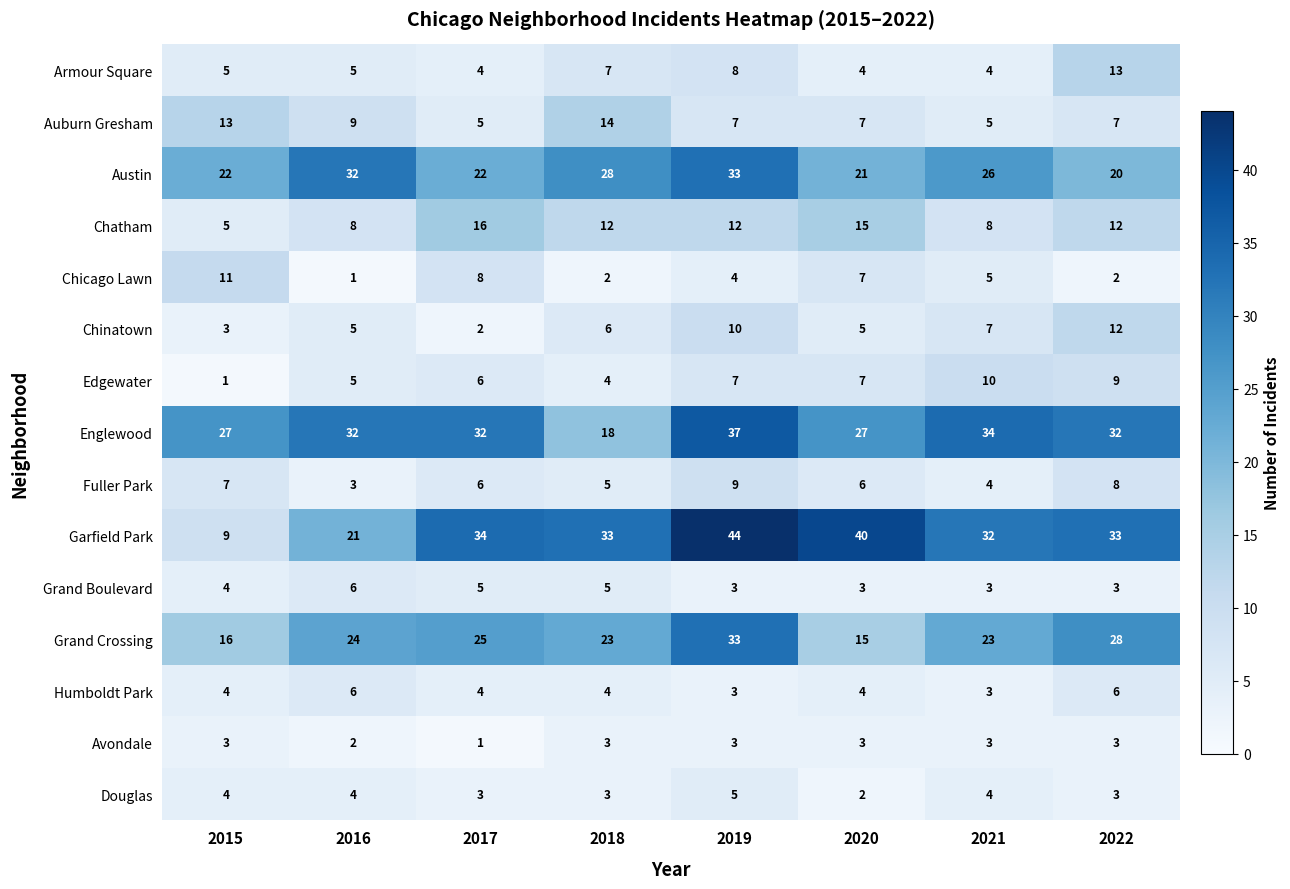

How many data points does each series have?

8